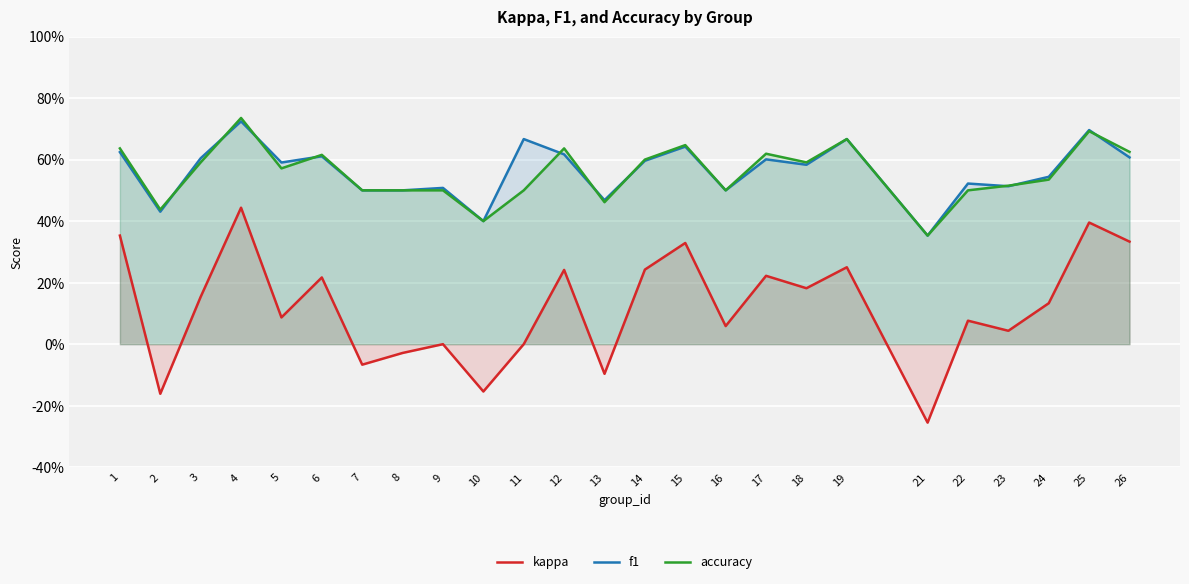

What is the smallest value displayed?

-0.3